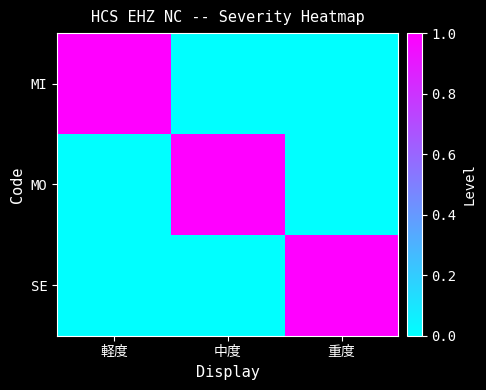

Reading left to right, list all the values displayed in this chart.

MI: 軽度=1	中度=0	重度=0
MO: 軽度=0	中度=1	重度=0
SE: 軽度=0	中度=0	重度=1